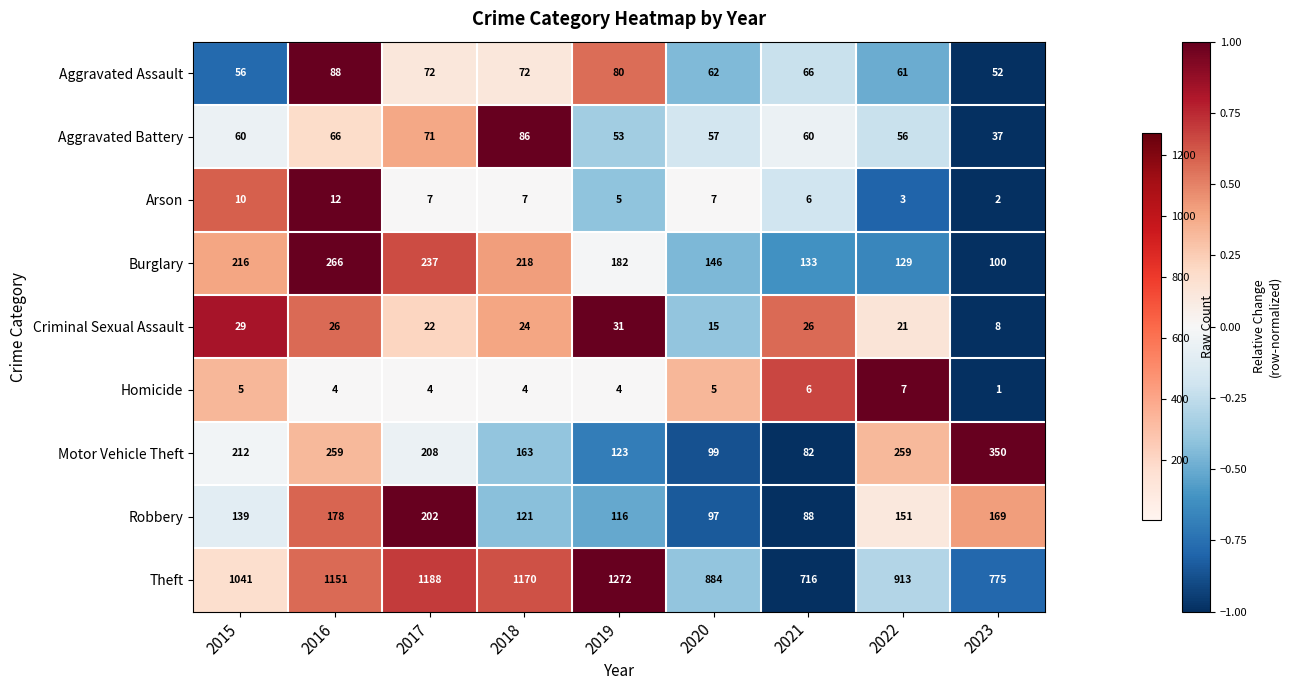

At which category is the sum across all series the highest?

2016